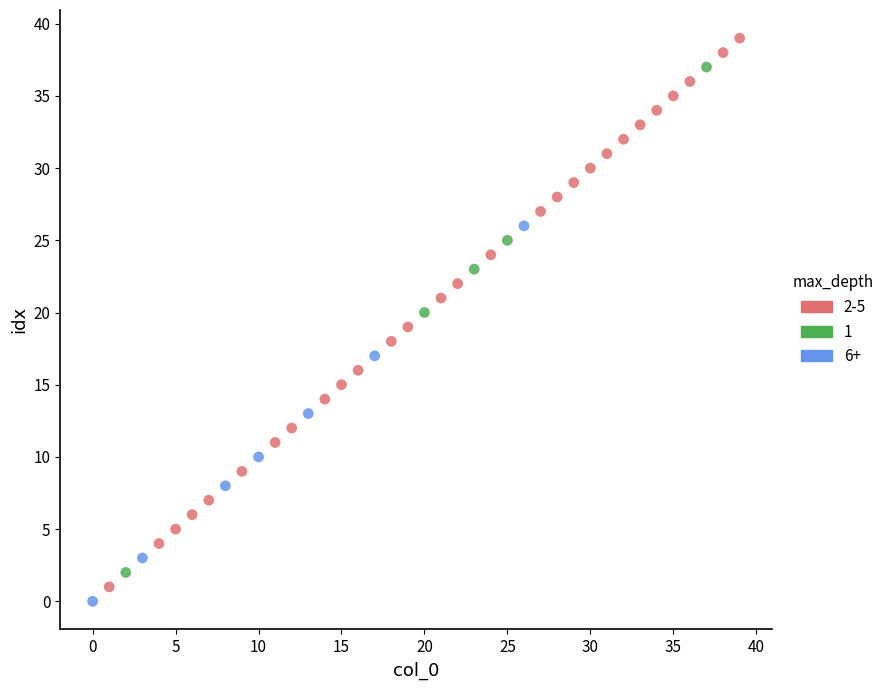

Which series reaches the maximum Y coordinate?

2-5